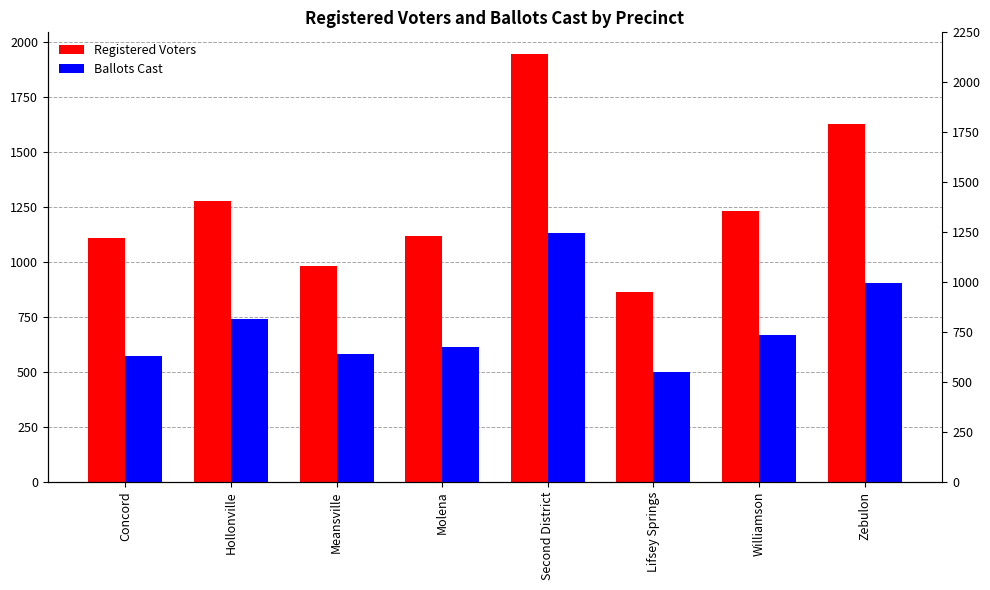

What are all the series names shown in the legend?

Registered Voters, Ballots Cast